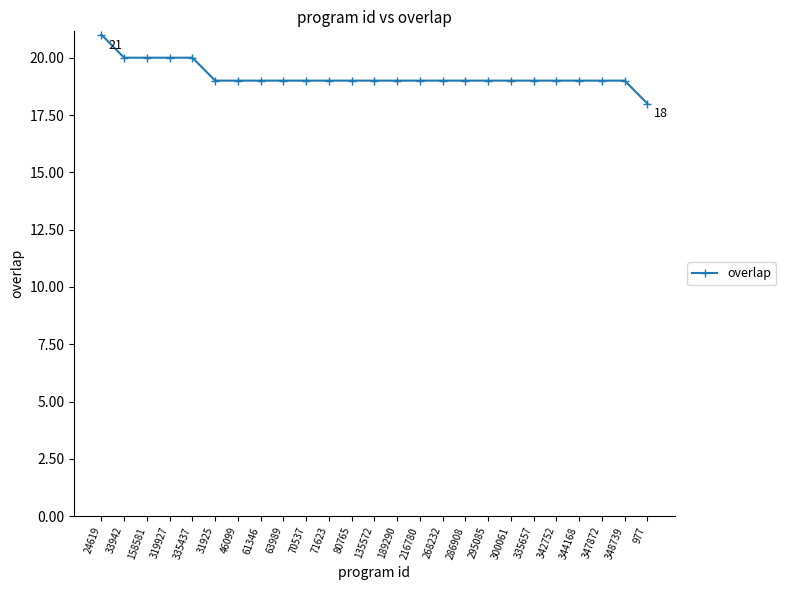

Count the number of categories in the chart.

25